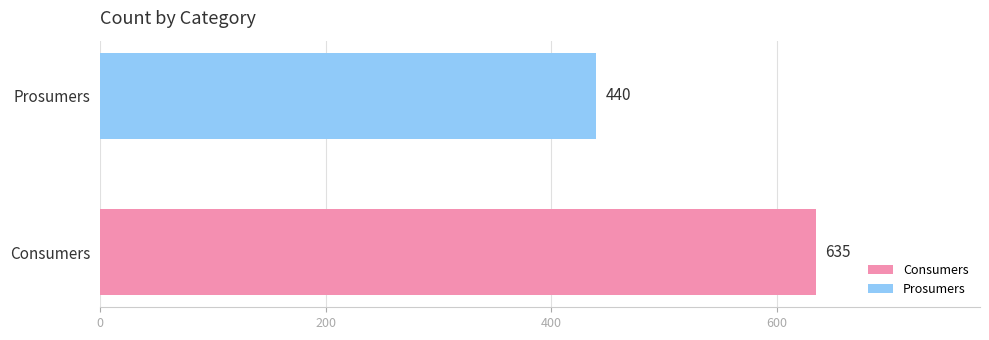

Which series has the largest range (max minus min)?

Consumers